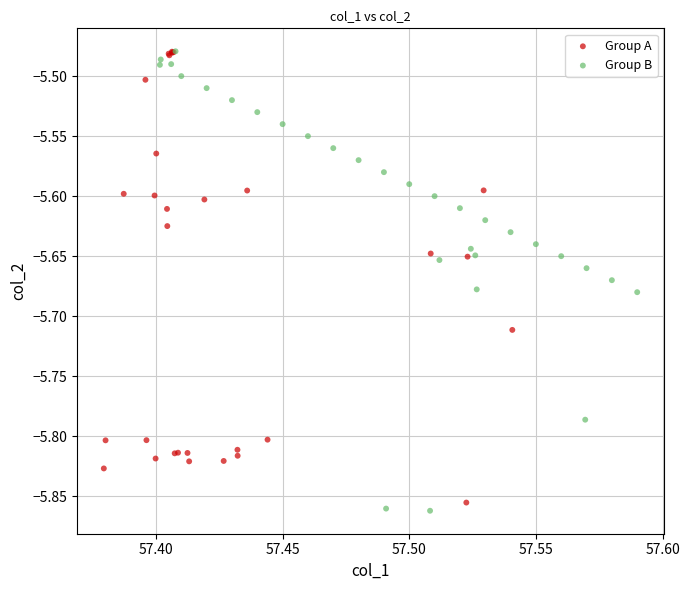

What are all the series names shown in the legend?

Group A, Group B